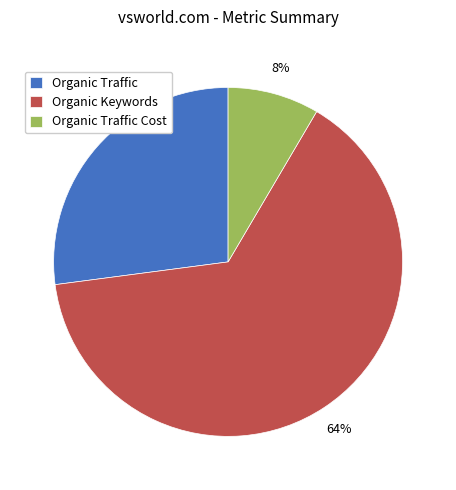

How many slices are in this pie chart?

3